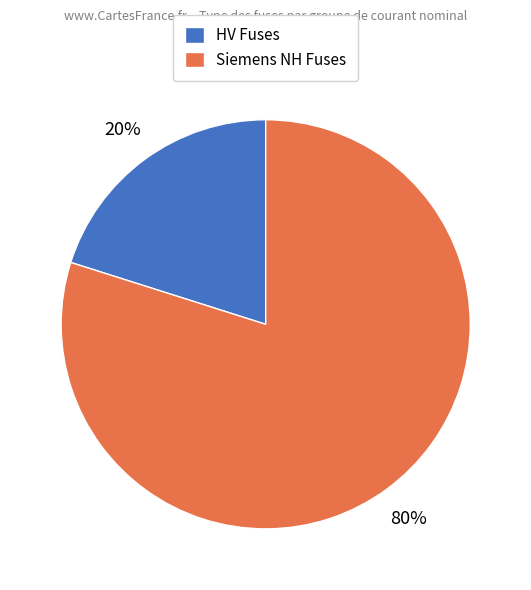

Which has a higher value, Siemens NH Fuses or HV Fuses?

Siemens NH Fuses